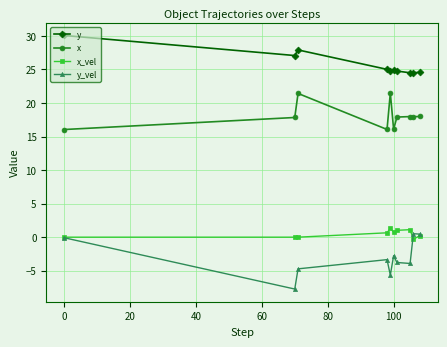

At how many categories does at least one series exceed 23?

10